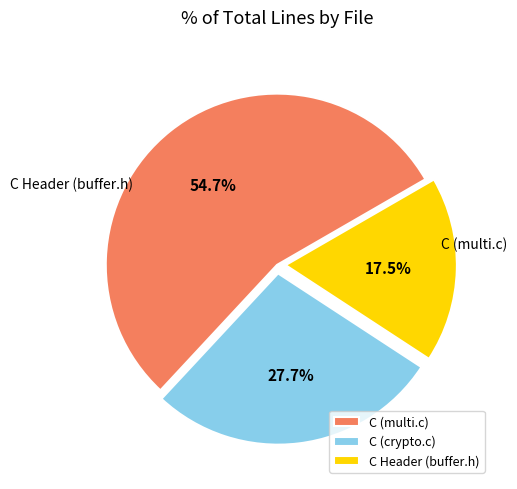

What portion of the pie excludes C (crypto.c)?

72.3%